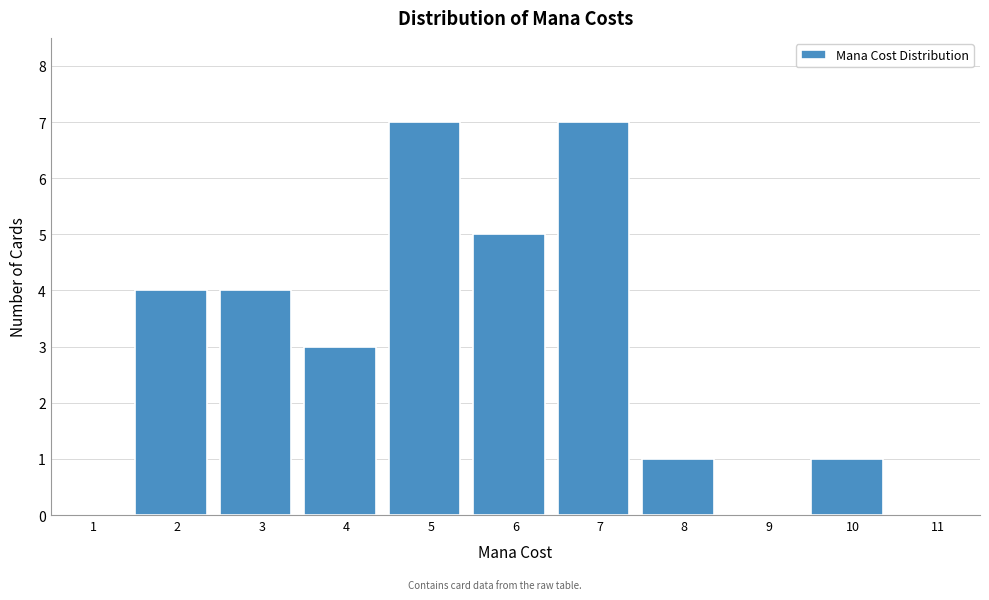

Reading left to right, extract all data points from this chart.

1=0	2=4	3=4	4=3	5=7	6=5	7=7	8=1	9=0	10=1	11=0